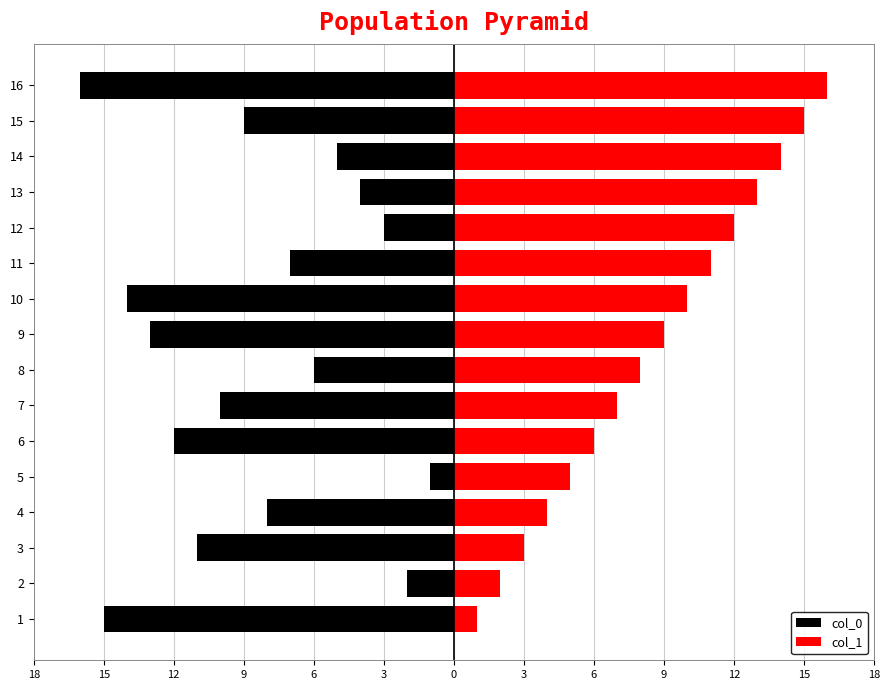

How many bars are there in each group?

2